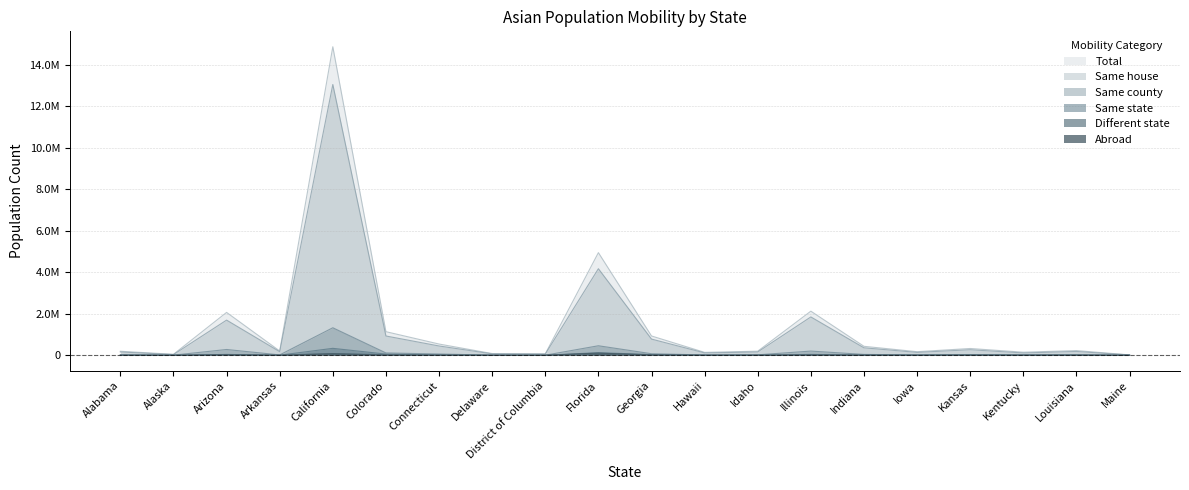

Which has a higher value, Florida or Louisiana?

Florida